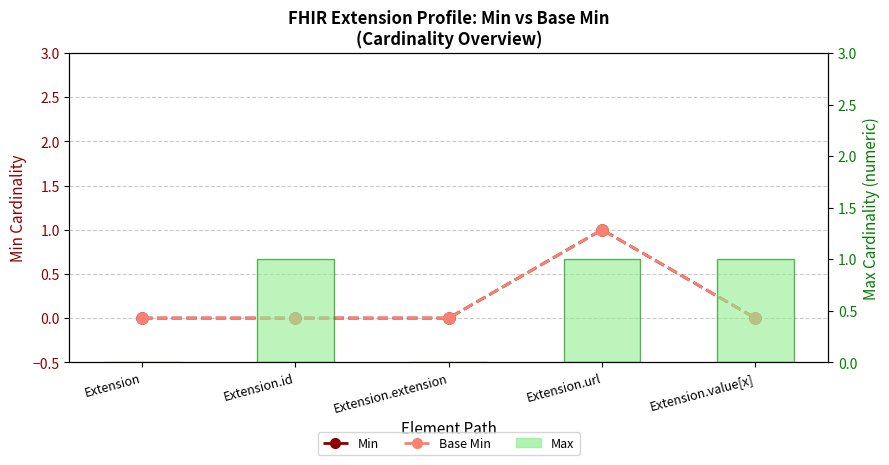

True or false: Base Min has a value of 0 at Extension.id.

True